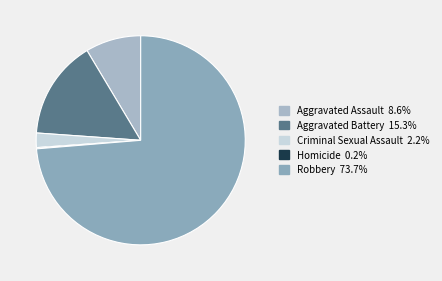

True or false: Robbery accounts for 84% of the total.

False